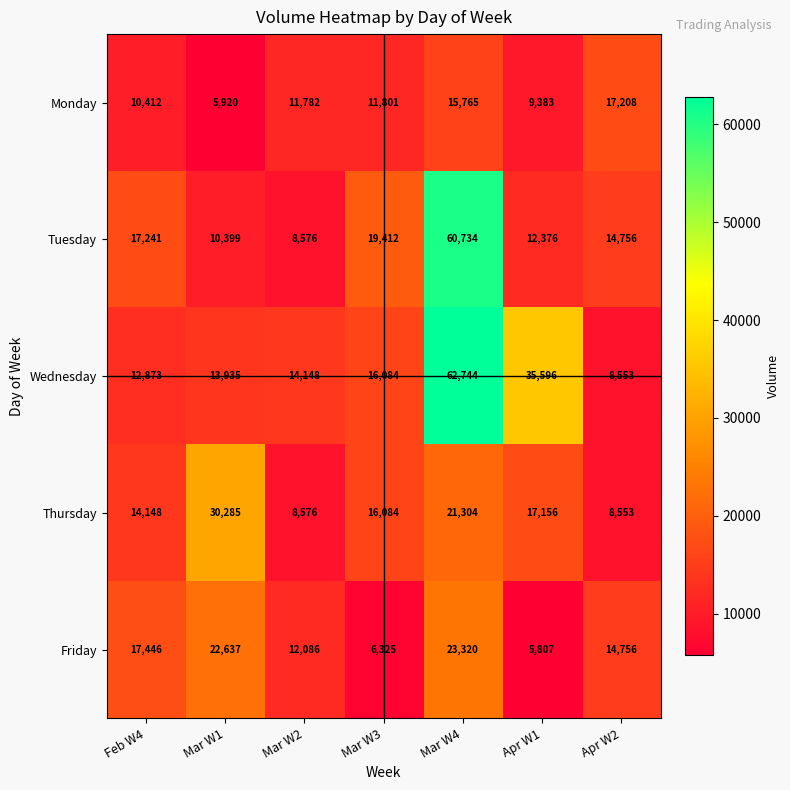

Which series has the largest total across all categories?

Wednesday